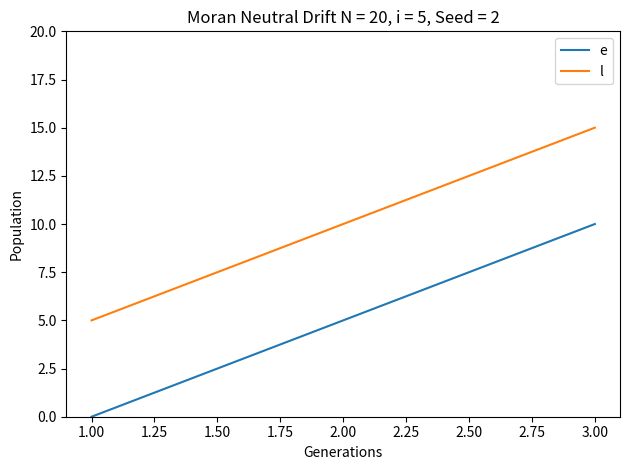

At which category is the sum across all series the highest?

3.00